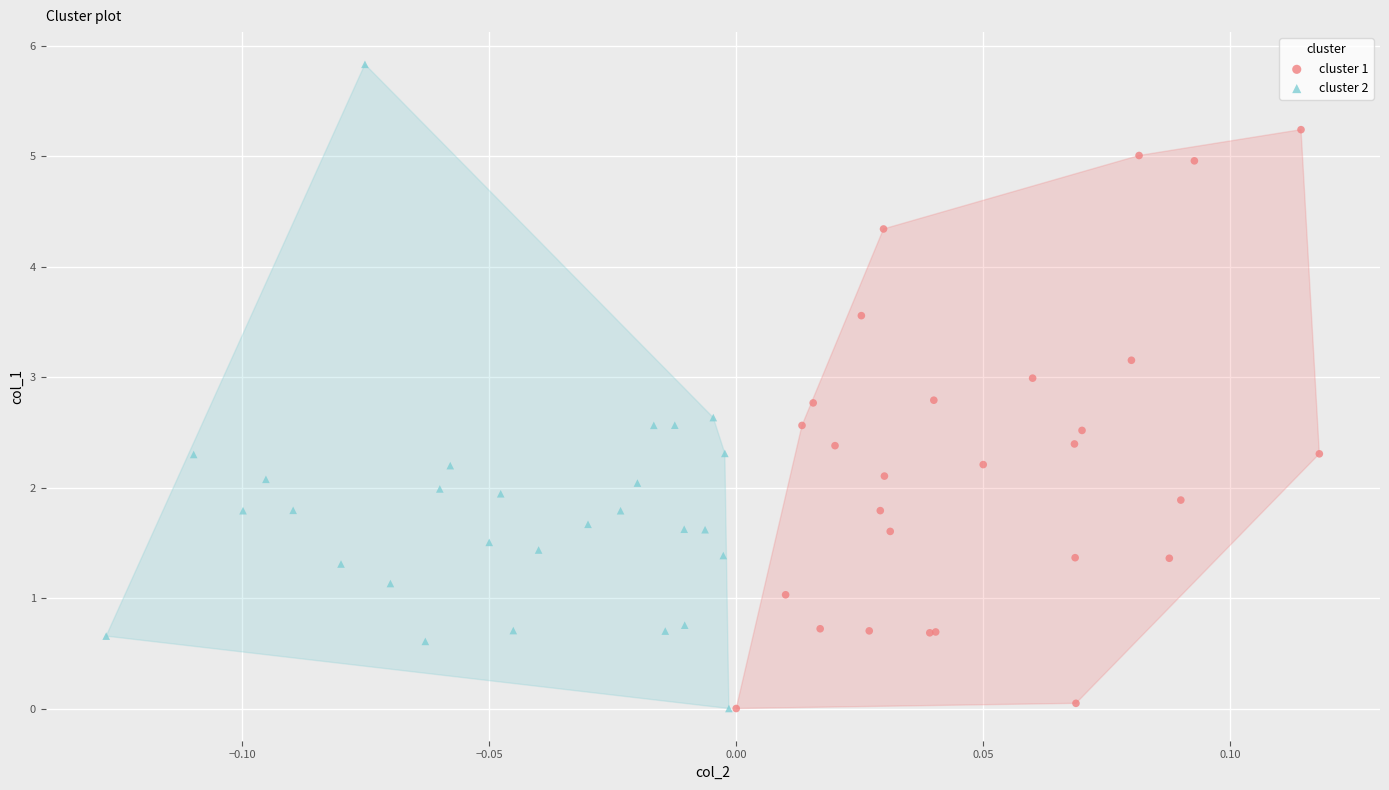

Which series has the widest spread of Y values?

cluster 2